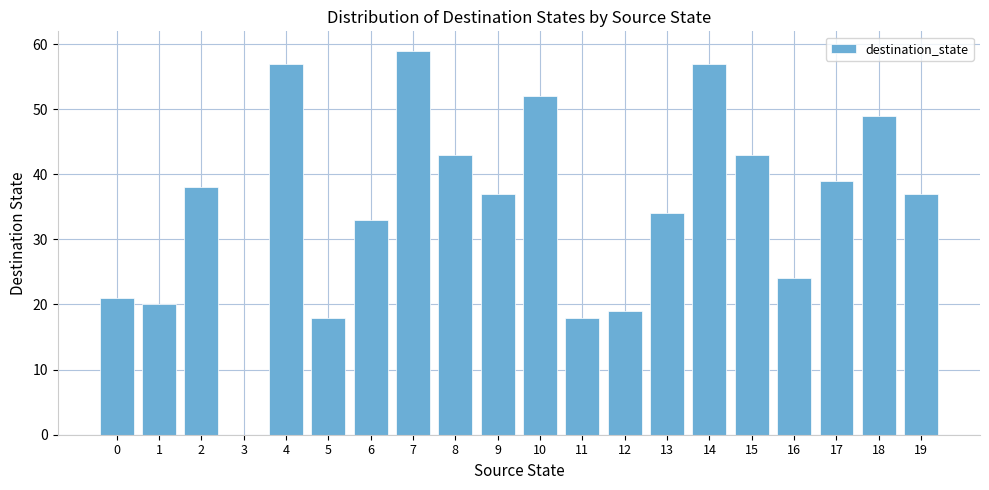

True or false: the data shows 57 at 14.

True